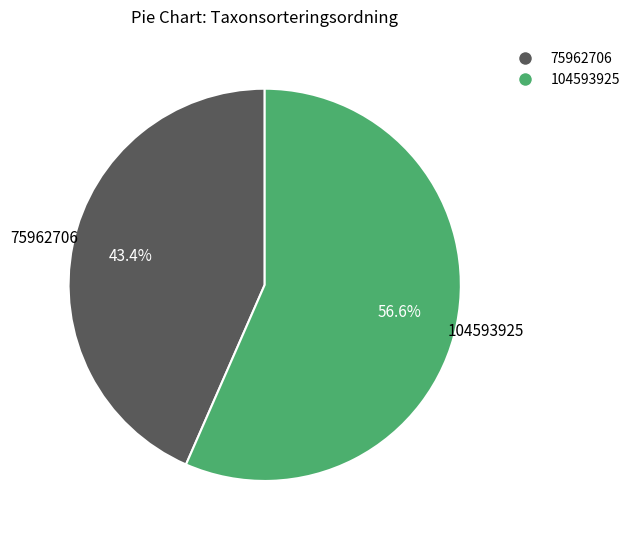

To the nearest percent, what is the combined percentage of 104593925 and 75962706?

100%